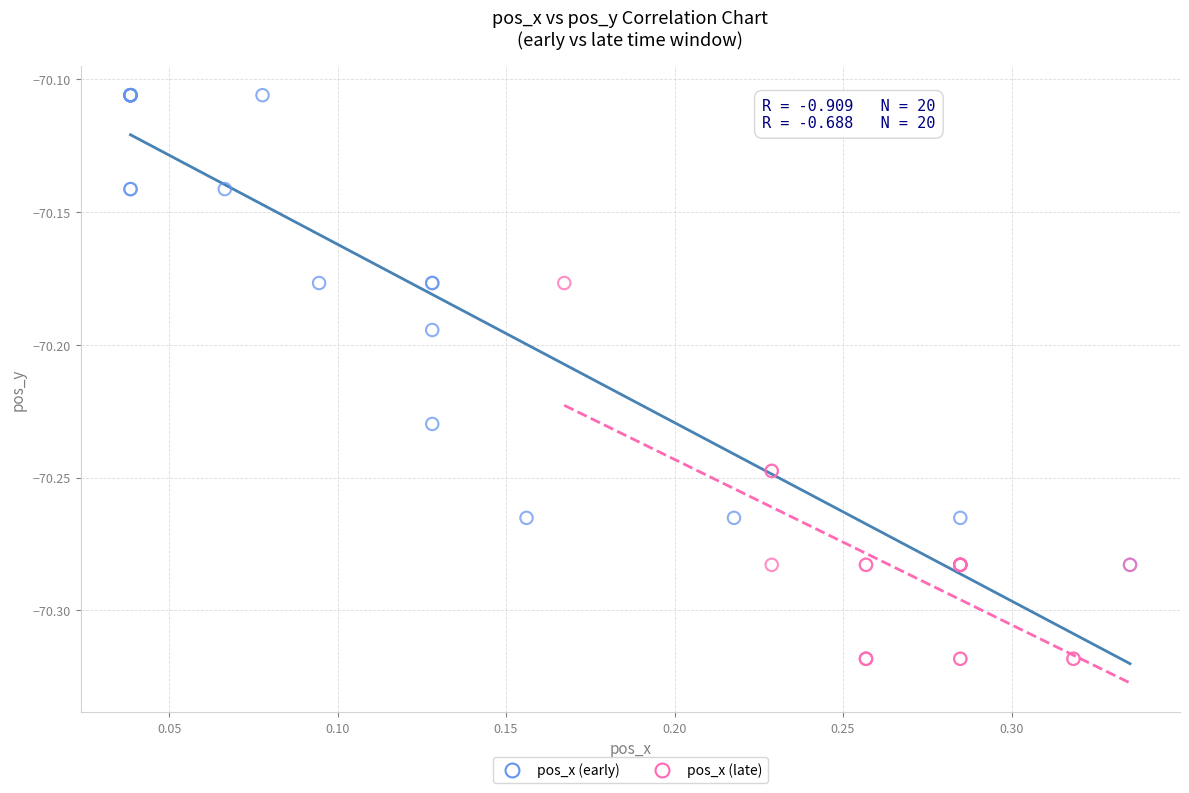

Which series reaches the minimum Y coordinate?

pos_x (late)